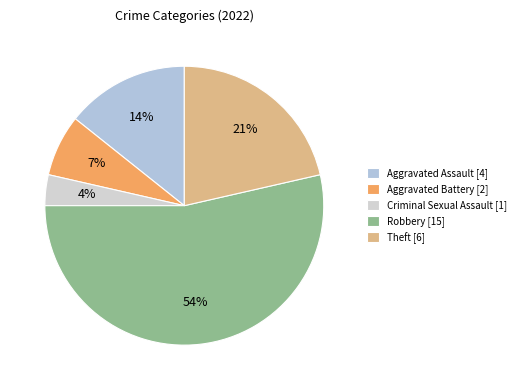

What percentage is the Theft slice, to the nearest percent?

21%